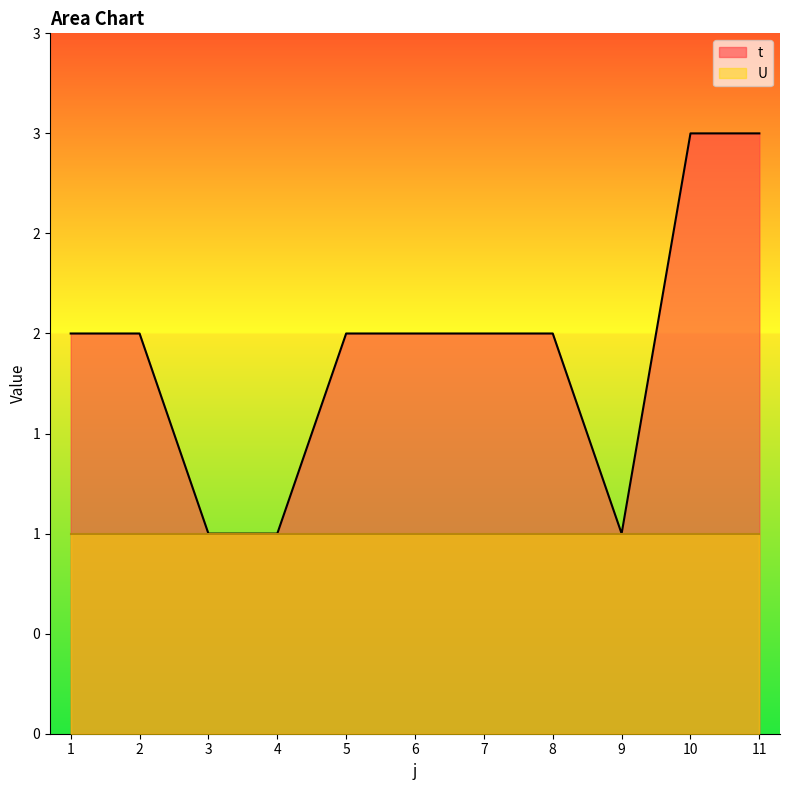

What is the minimum value shown in the chart?

1